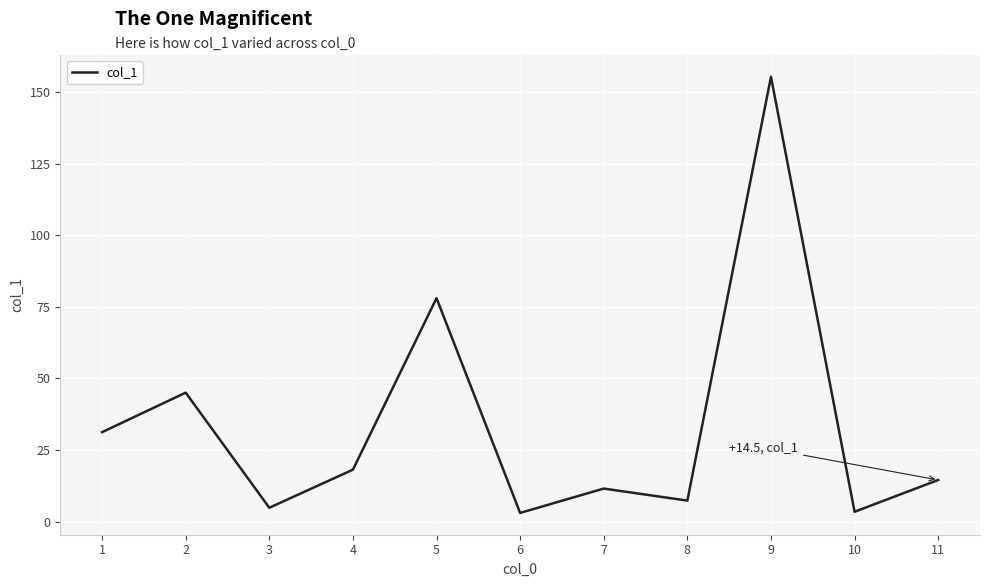

What is the change in value from 1 to 2?

+13.8